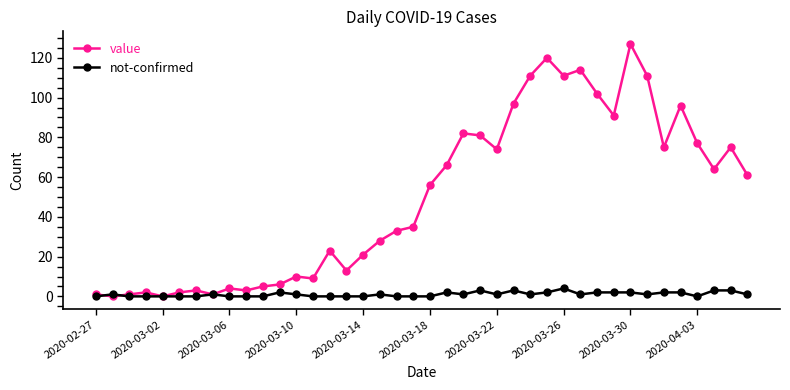

List the series in order of their overall mean, highest first.

value, not-confirmed